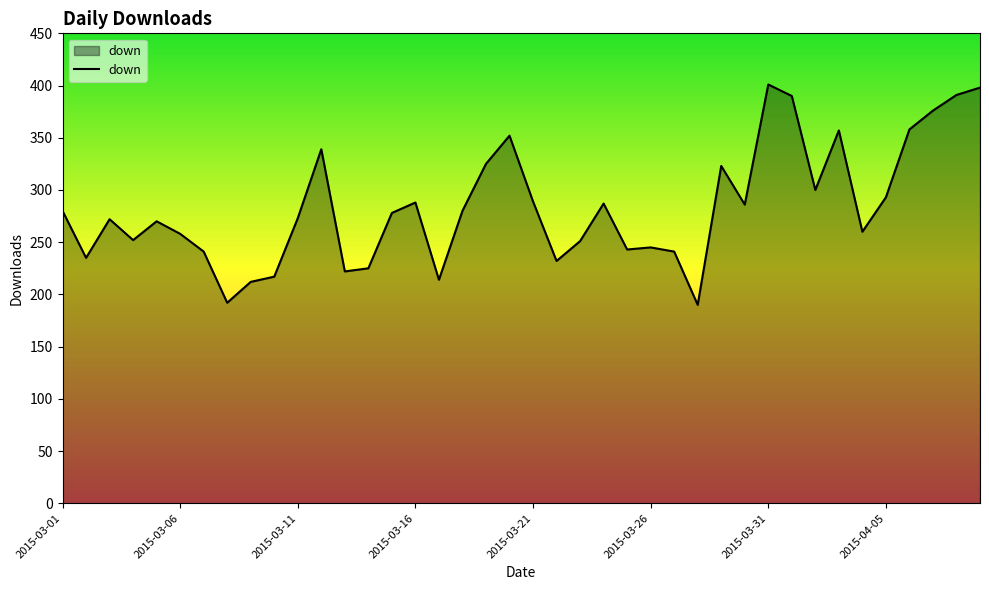

What is the difference between the maximum and minimum values?

211